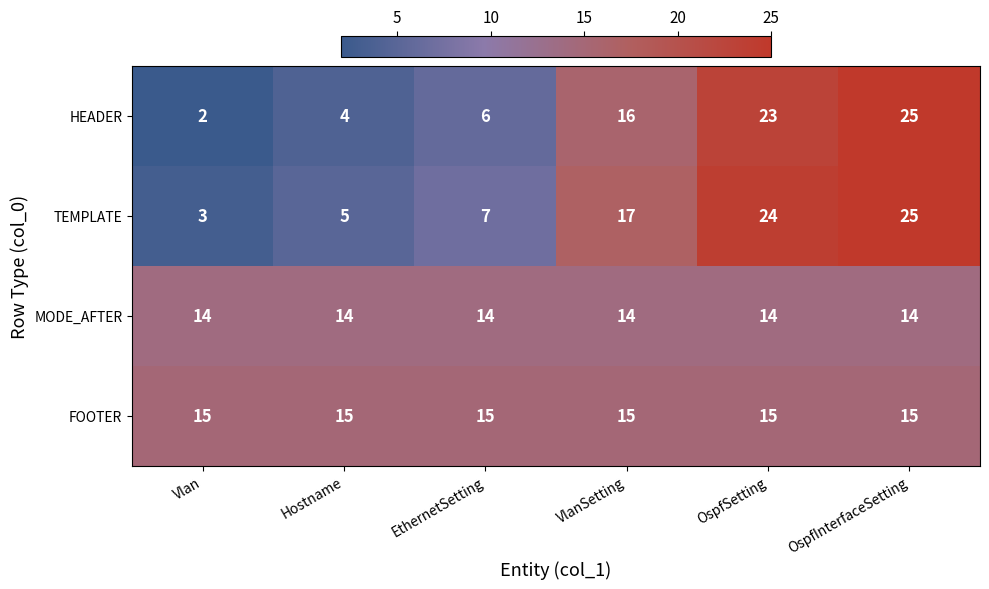

What is the greatest value displayed?

25